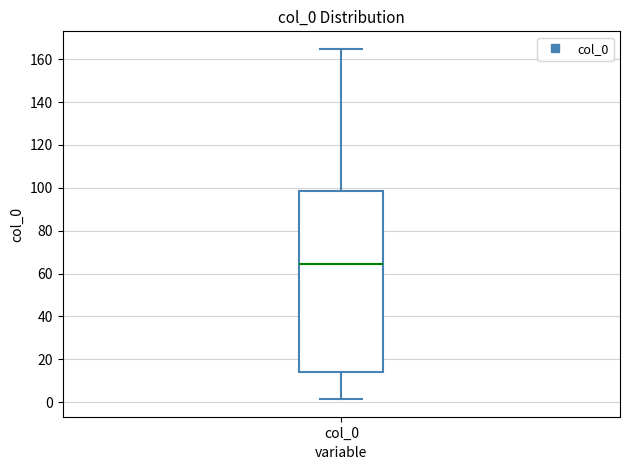

Read this box plot against the y-axis: the position of the median line, the range covered by the box, and the ends of both whiskers. The values are not printed on the chart, so give them approximately, as read against the axis.

median 64, box 14 to 98, whiskers 2 to 164